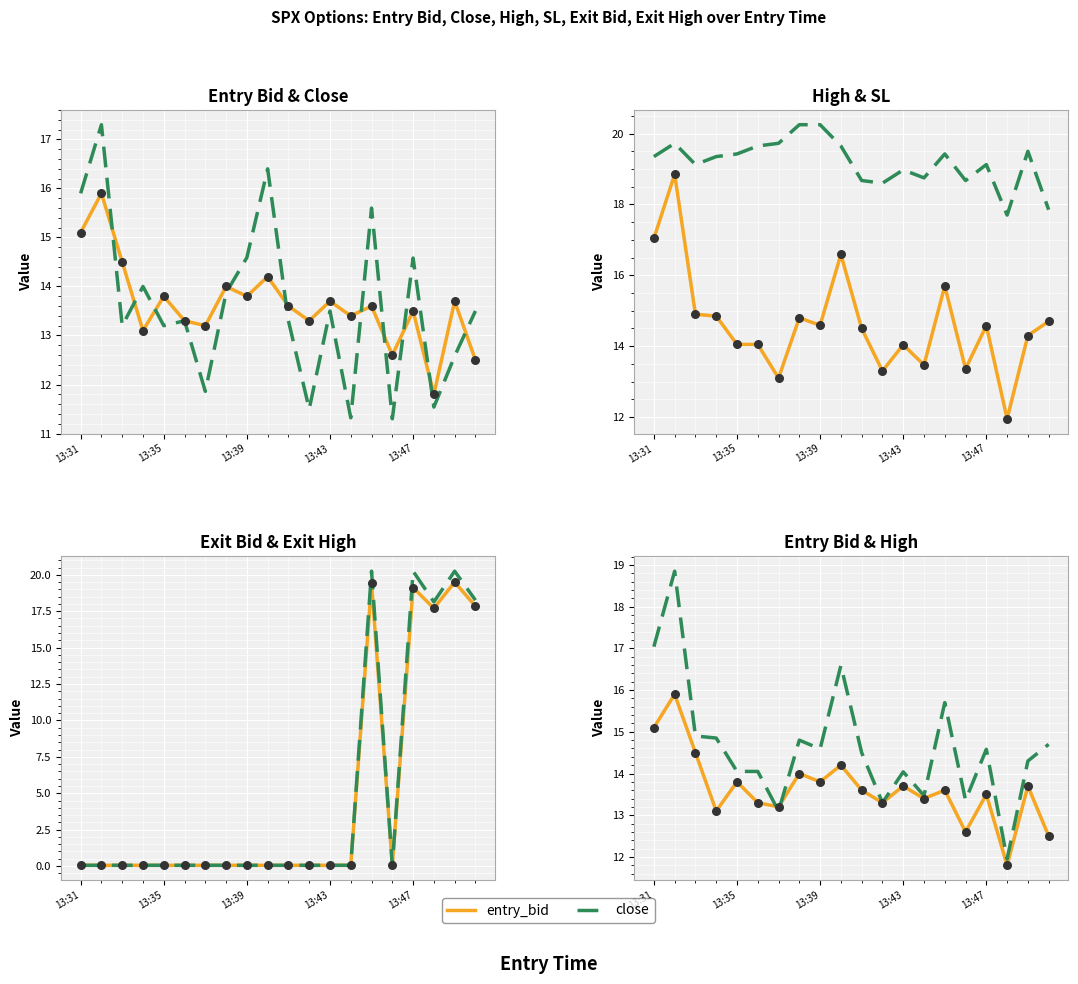

Which series has the largest total across all categories?

sl